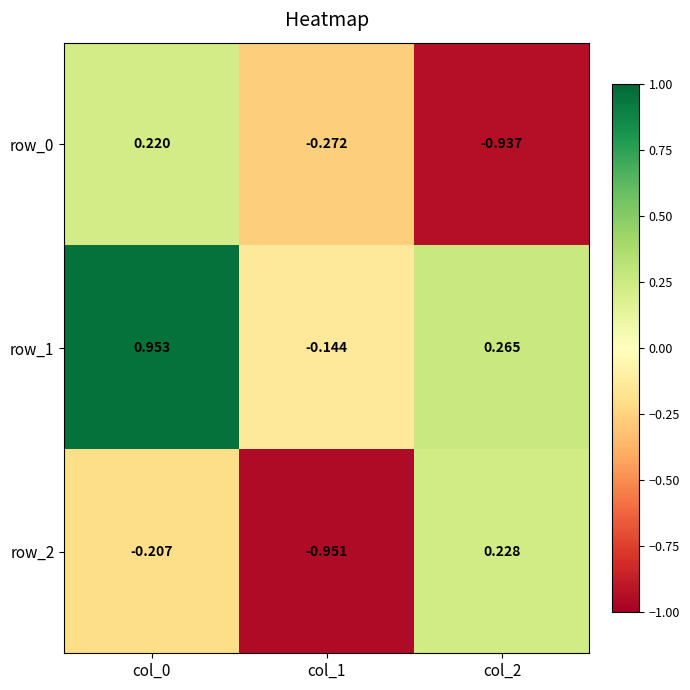

What is the highest value of the row_2 series?

0.2